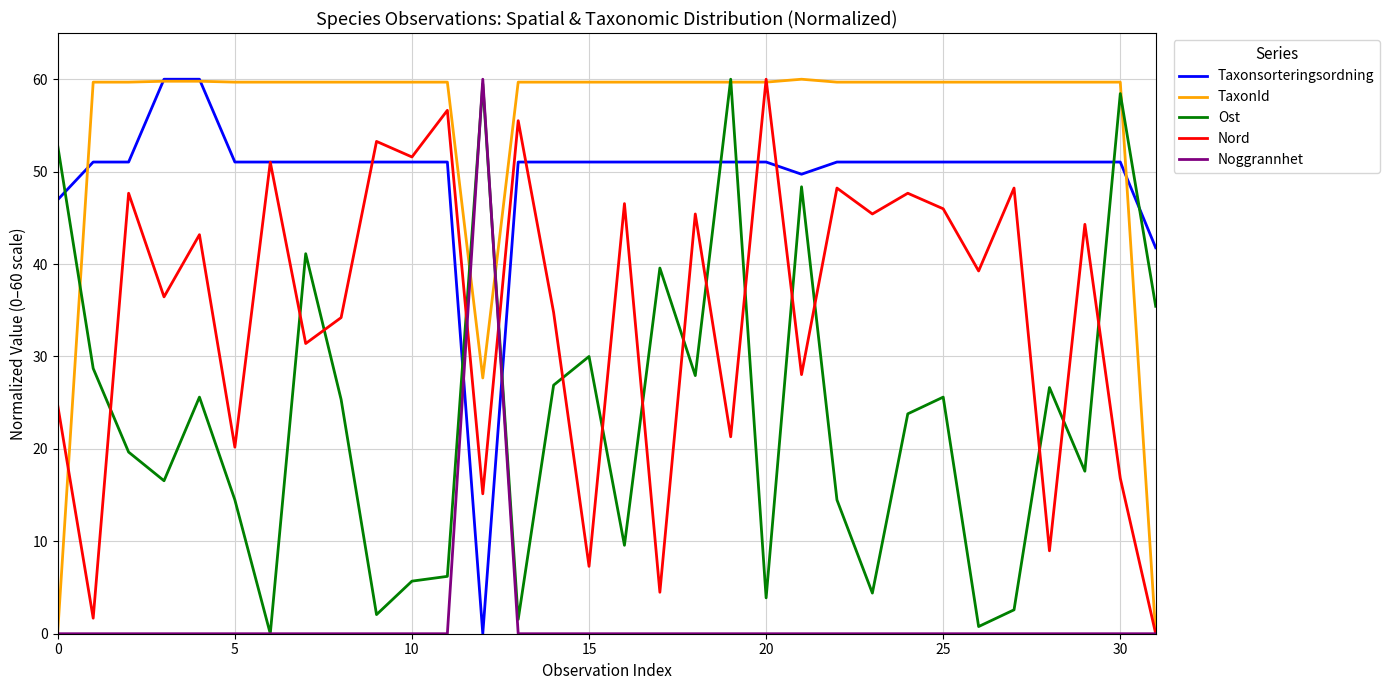

How many lines are shown in the chart?

5